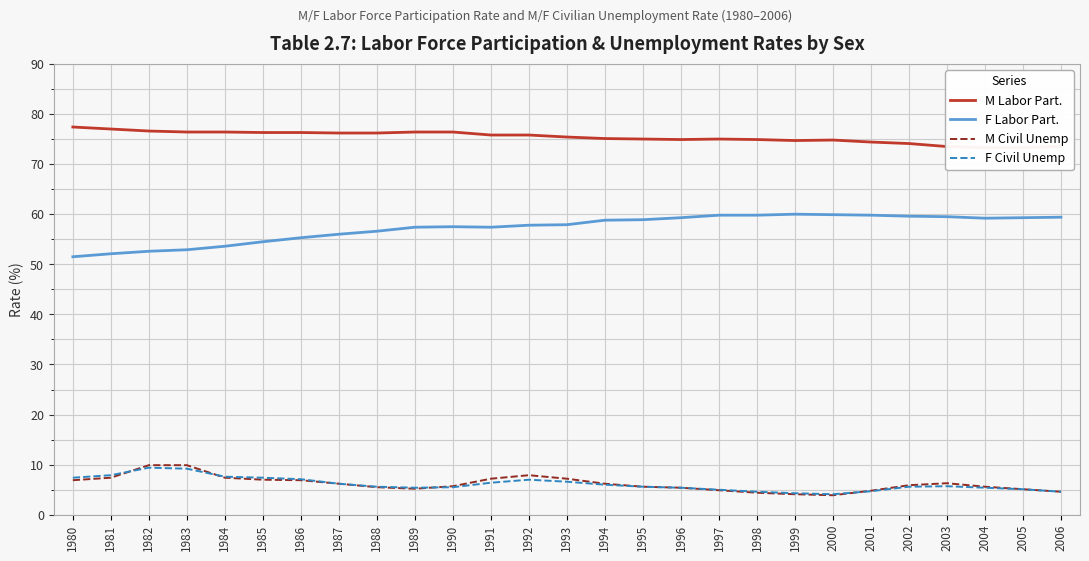

Which has a higher value, 1985 or 1996?

1985